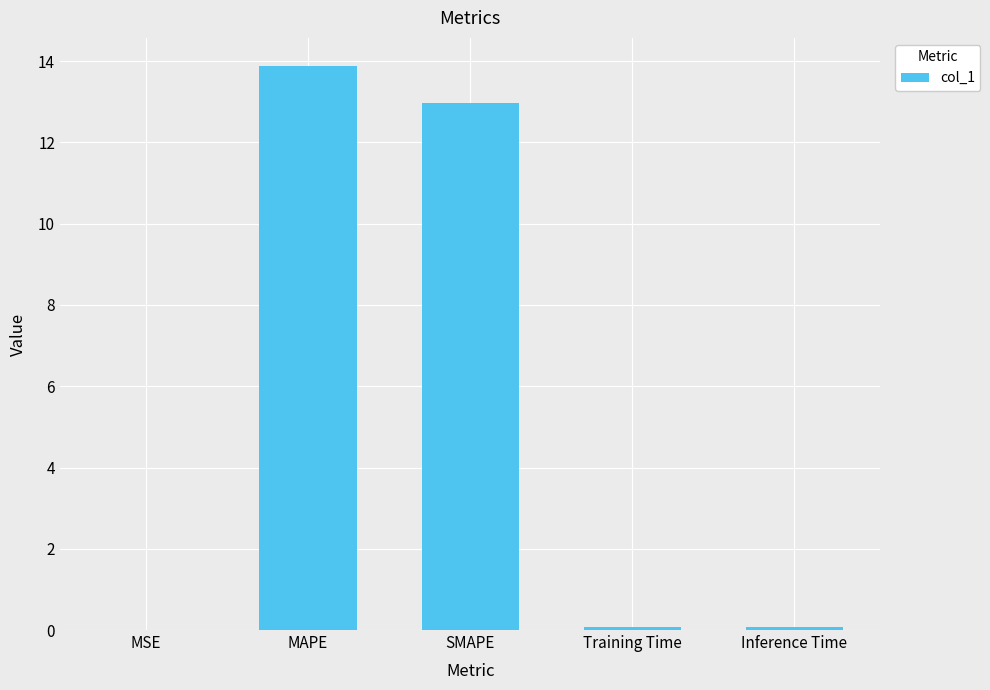

Between Inference Time and SMAPE, which is larger?

SMAPE